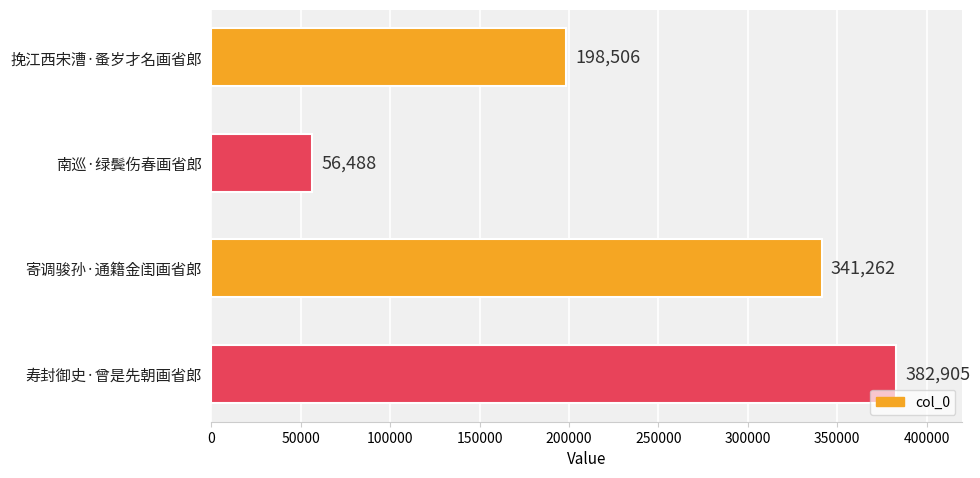

Are the bars grouped side by side (vs. stacked)?

No